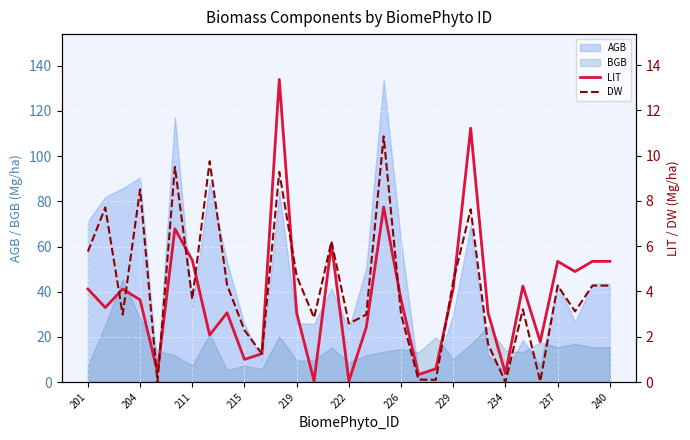

How many positive values does the DW series have?

29